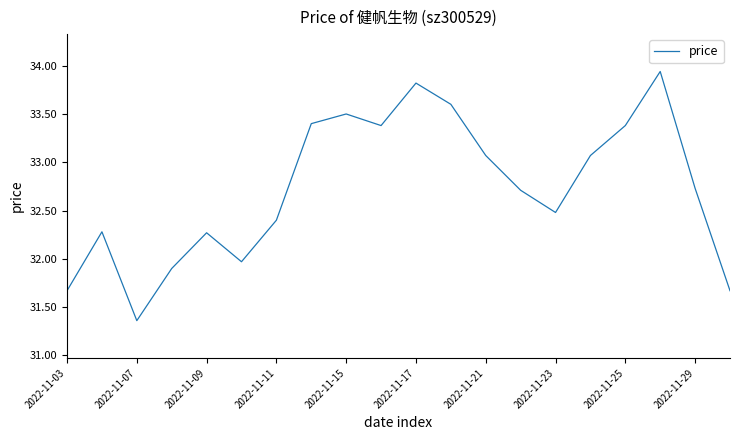

What is the difference between the maximum and minimum values?

2.6